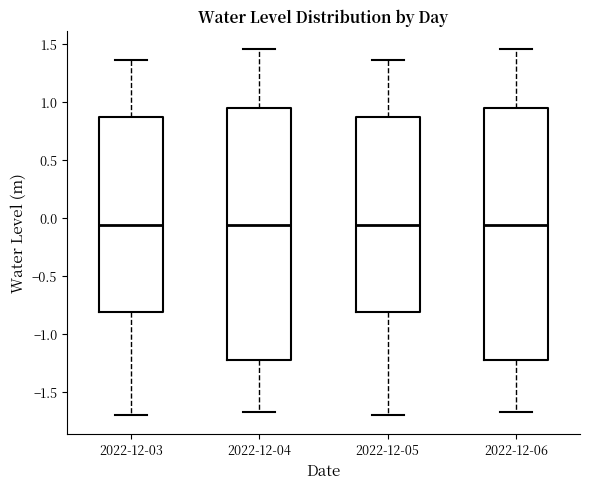

Reading left to right, transcribe this box plot: for each box, give where its median line is, the range the box spans, and where its two whiskers end, as read against the y-axis. The values are not printed on the chart, so give them approximately, as read against the axis.

2022-12-03: median -0.05, box -0.80 to 0.85, whiskers -1.70 to 1.35
2022-12-04: median -0.05, box -1.25 to 0.95, whiskers -1.65 to 1.45
2022-12-05: median -0.05, box -0.80 to 0.85, whiskers -1.70 to 1.35
2022-12-06: median -0.05, box -1.25 to 0.95, whiskers -1.65 to 1.45